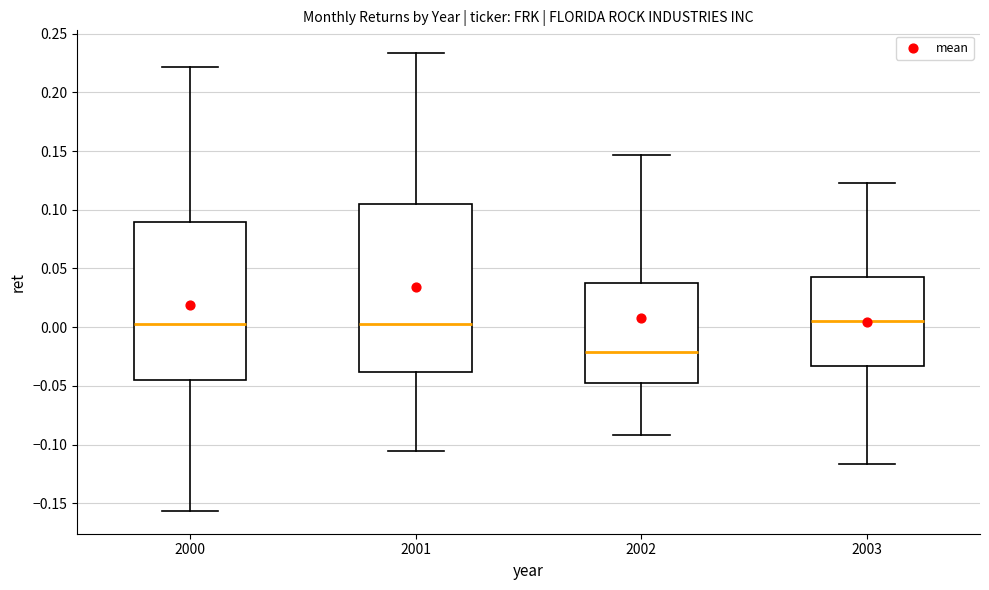

Reading left to right, read every box against the y-axis: the position of its median line, the range the box covers, and the ends of its whiskers. The values are not printed on the chart, so give them approximately, as read against the axis.

2000: median 0.000, box -0.045 to 0.090, whiskers -0.155 to 0.220
2001: median 0.005, box -0.040 to 0.105, whiskers -0.105 to 0.235
2002: median -0.020, box -0.050 to 0.040, whiskers -0.090 to 0.145
2003: median 0.005, box -0.035 to 0.045, whiskers -0.115 to 0.125